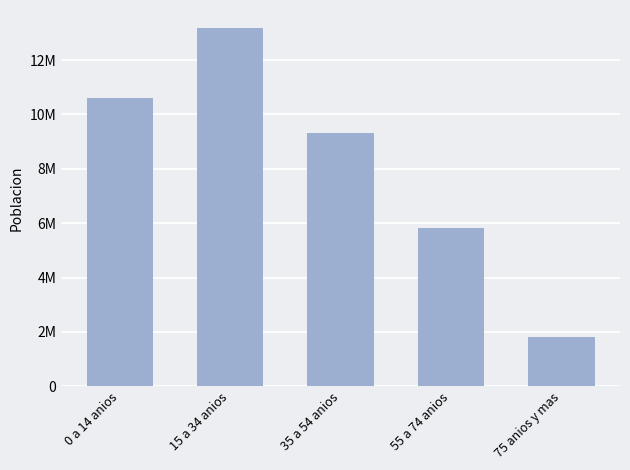

Reading left to right, transcribe all the data shown in this chart.

0 a 14 anios=10620629	15 a 34 anios=13185545	35 a 54 anios=9333512	55 a 74 anios=5839236	75 anios y mas=1809531